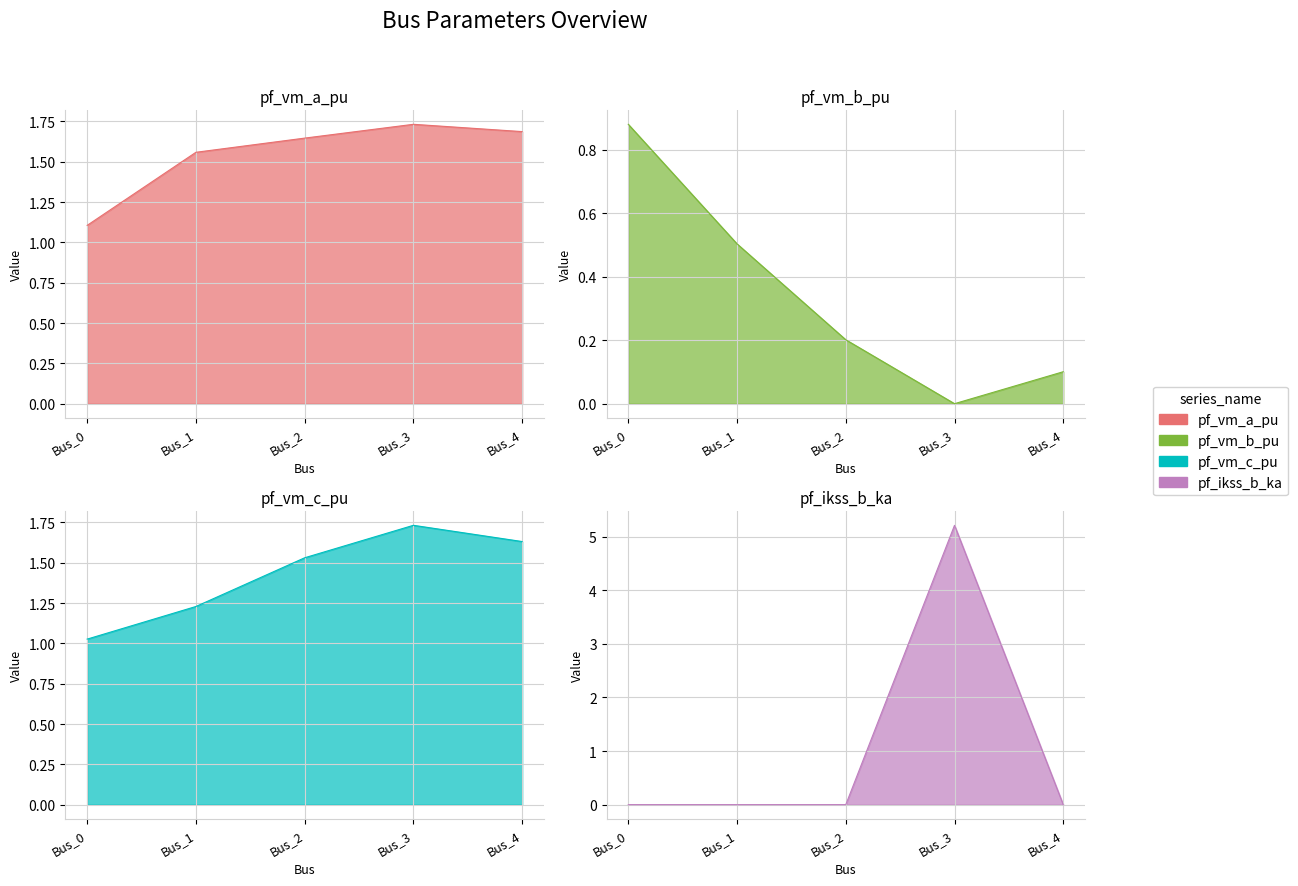

What is the lowest value of the pf_vm_a_pu series?

1.1